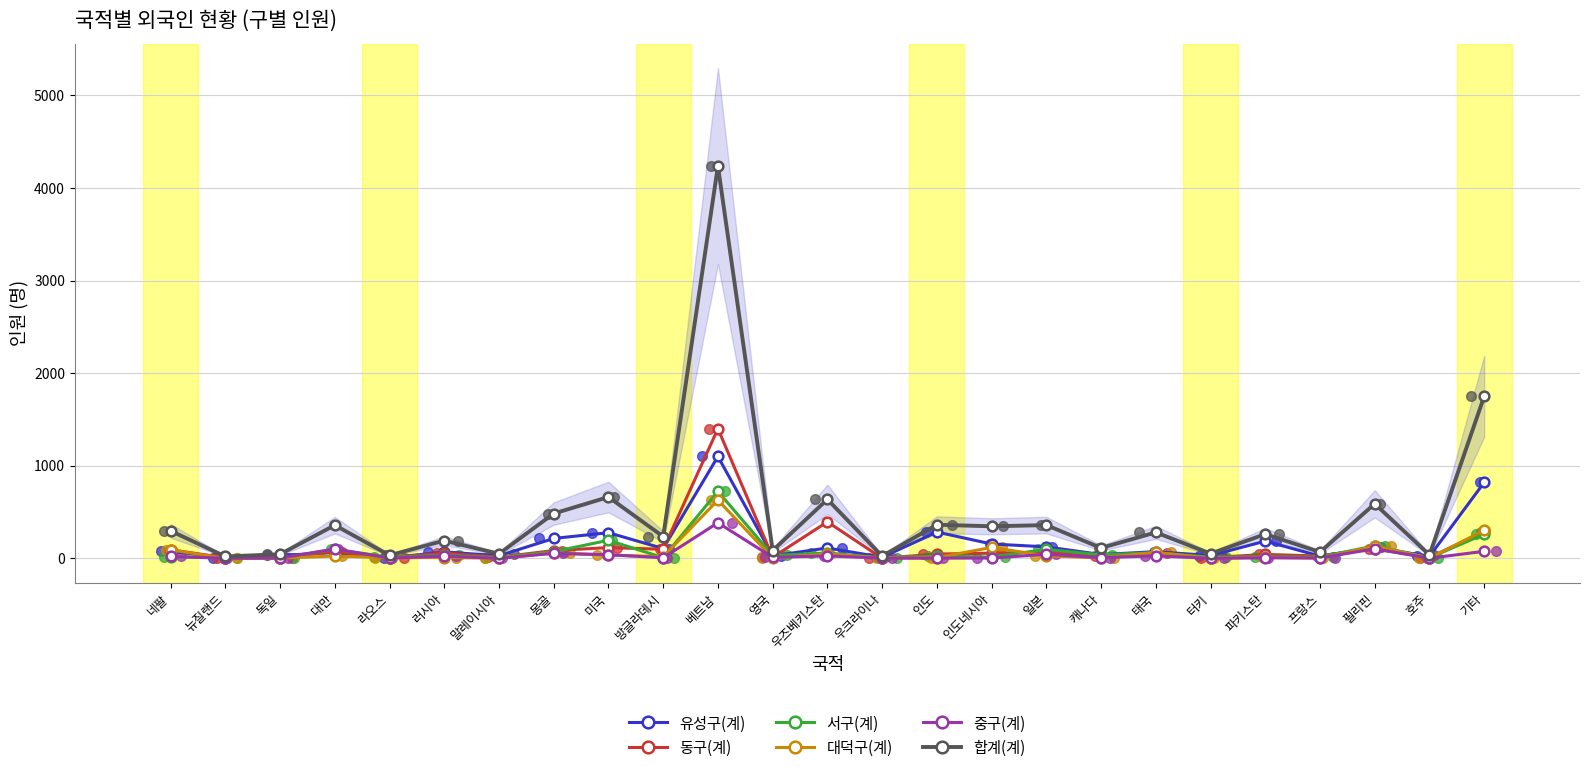

What are all the series names shown in the legend?

유성구(계), 동구(계), 서구(계), 대덕구(계), 중구(계), 합계(계)